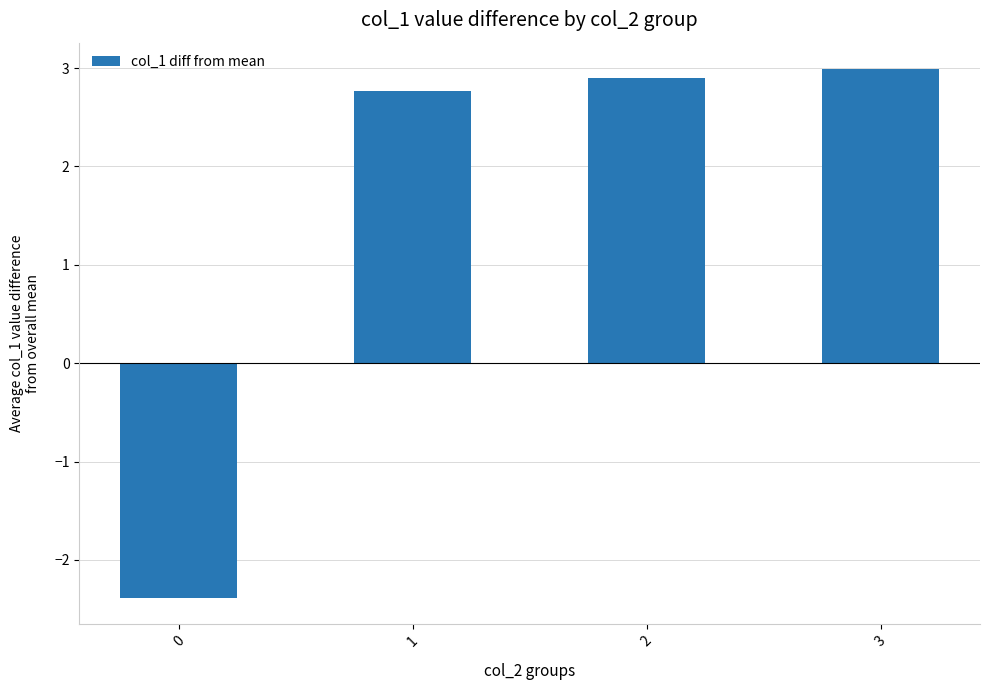

Rank the categories by value from lowest to highest.

0, 1, 2, 3